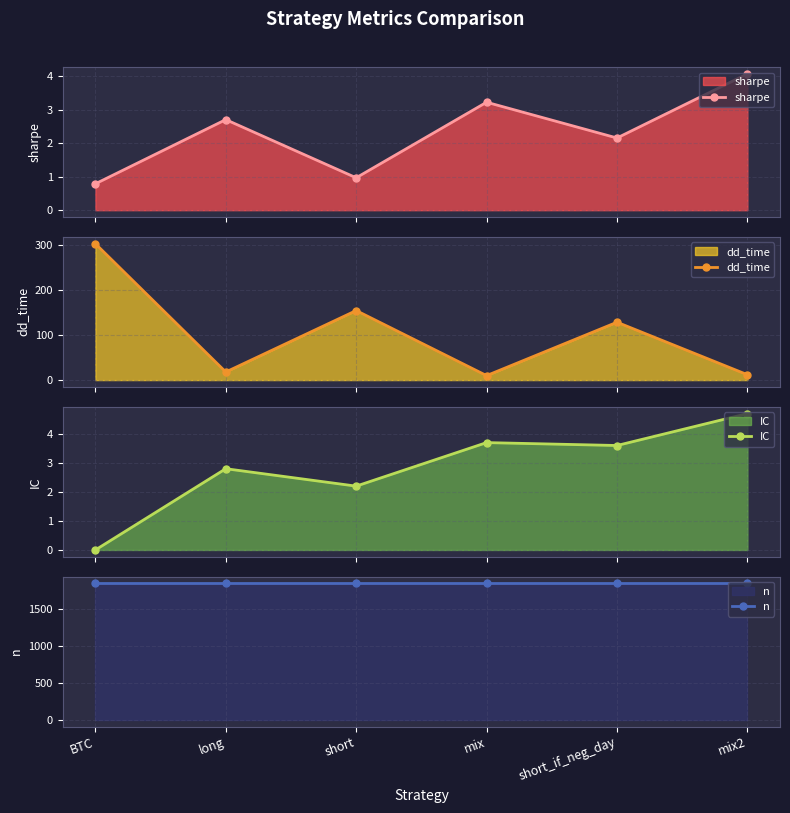

At which label is dd_time closest to 157?

short